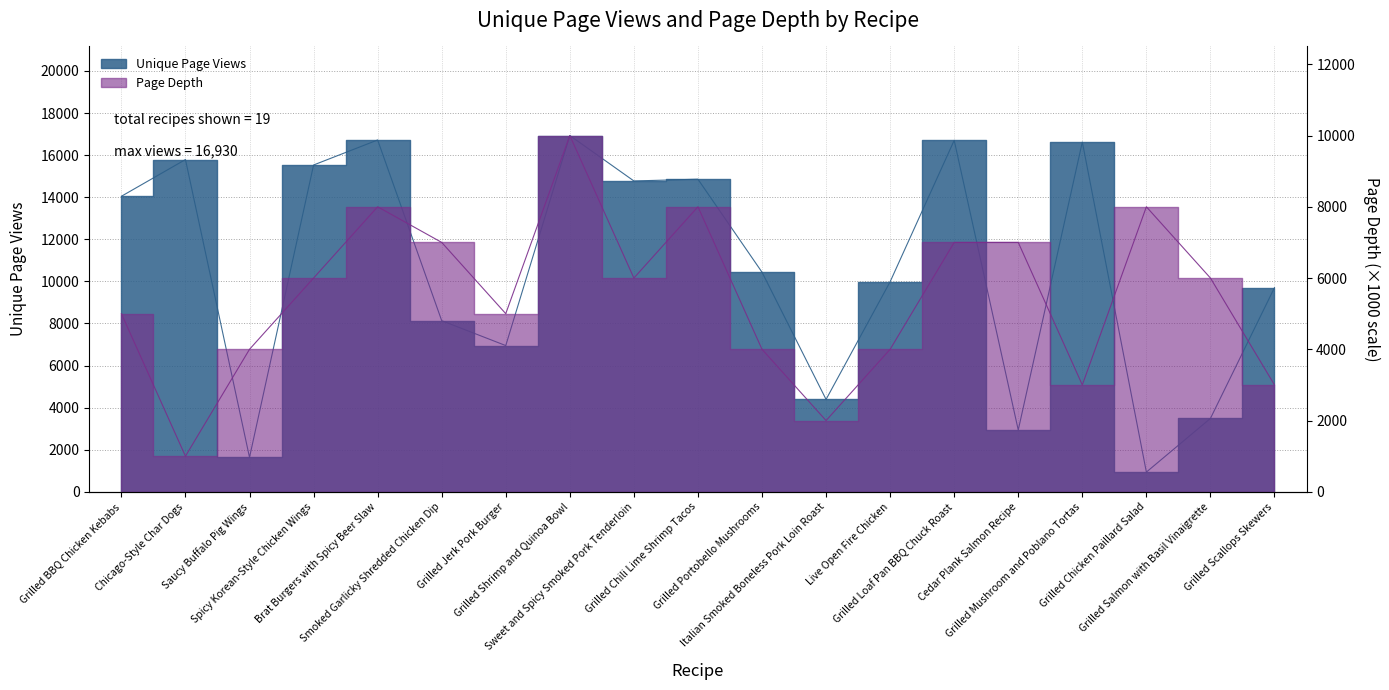

Reading left to right, extract all data points from this chart.

Unique Page Views: 14043	15788	1636	15529	16718	8132	6949	16930	14771	14854	10436	4391	9982	16700	2936	16621	937	3488	9703
Page Depth: 5000	1000	4000	6000	8000	7000	5000	10000	6000	8000	4000	2000	4000	7000	7000	3000	8000	6000	3000